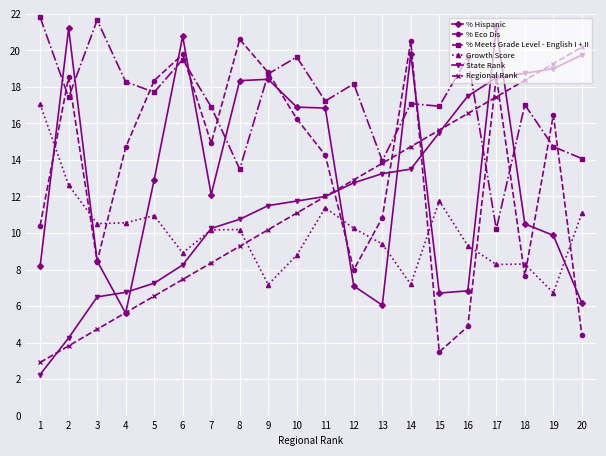

True or false: Growth Score and % Meets Grade Level - English I + II intersect in this chart.

False